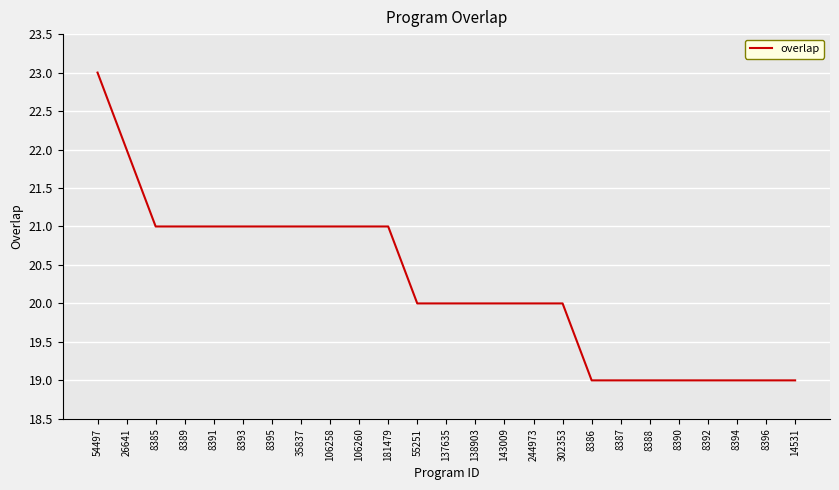

What is the maximum value shown in the chart?

23